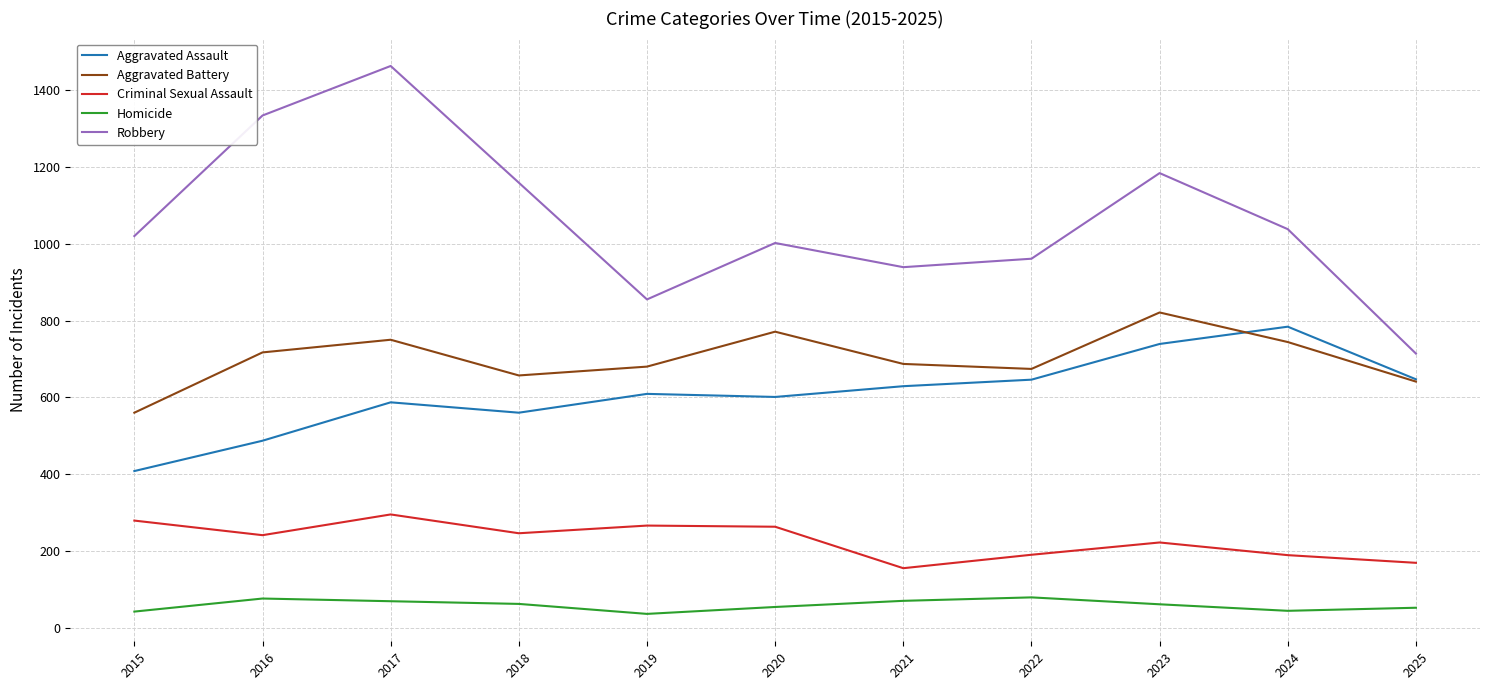

What is the minimum value for Robbery?

714